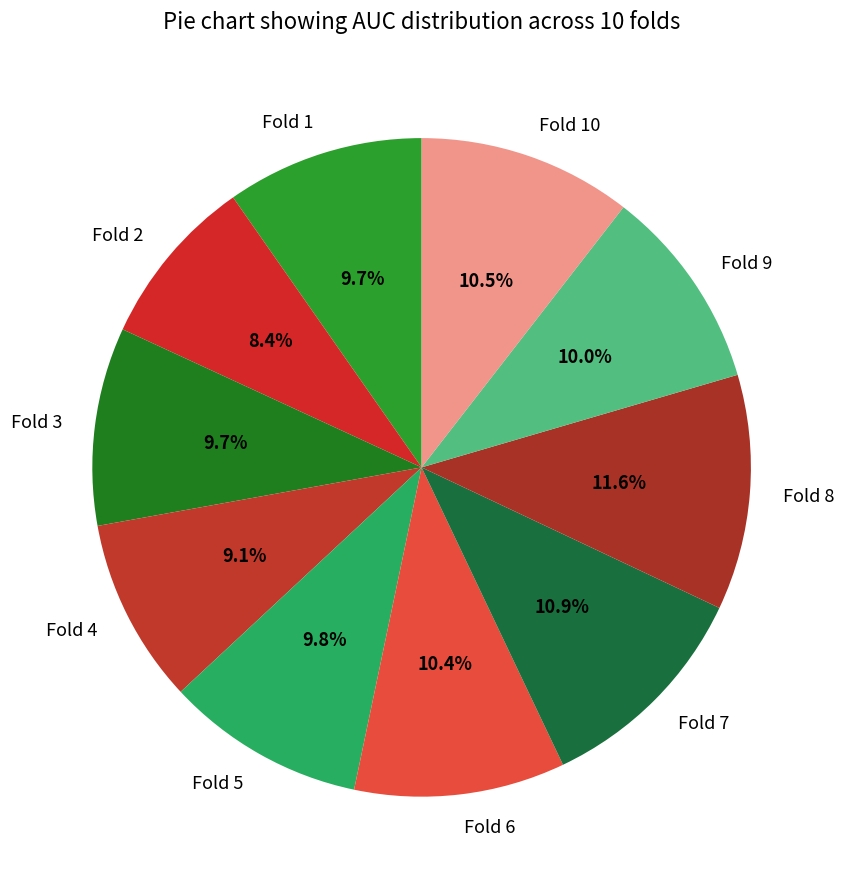

Is Fold 5 the majority of the pie?

No